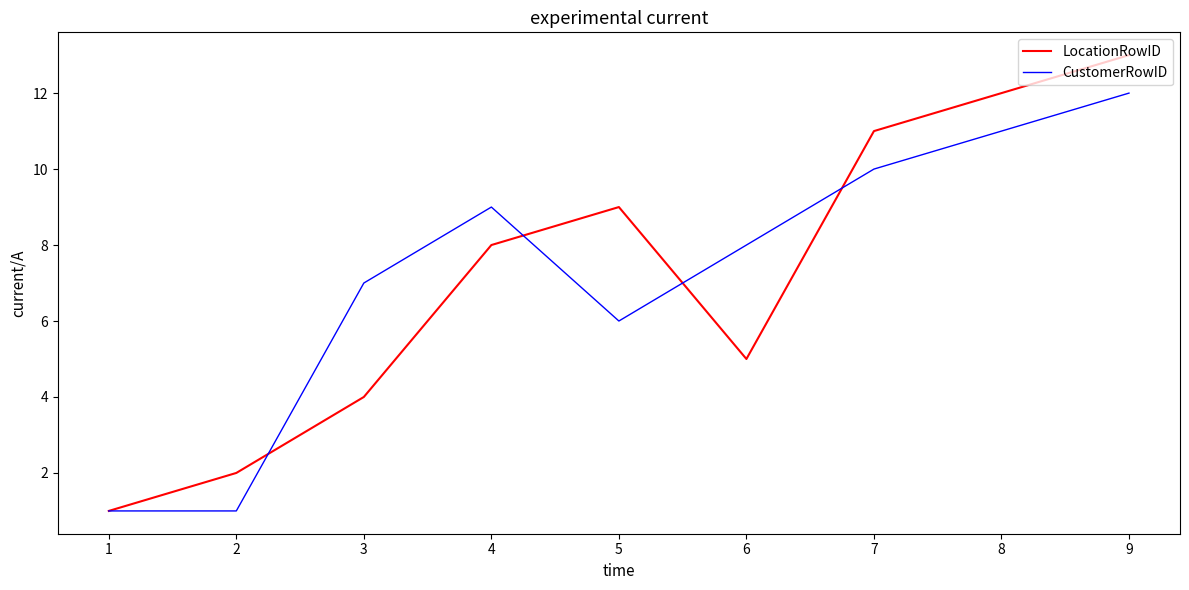

At which category does LocationRowID reach its first local peak?

5